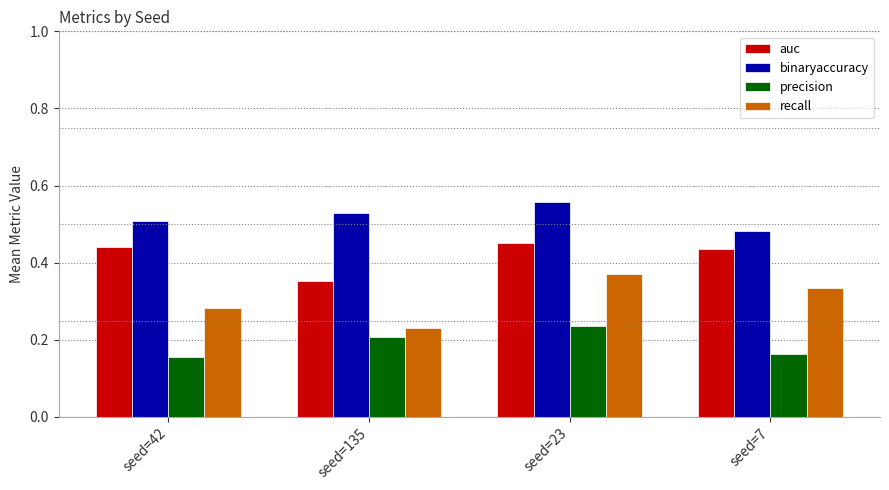

At which label is binaryaccuracy closest to 0?

seed=7